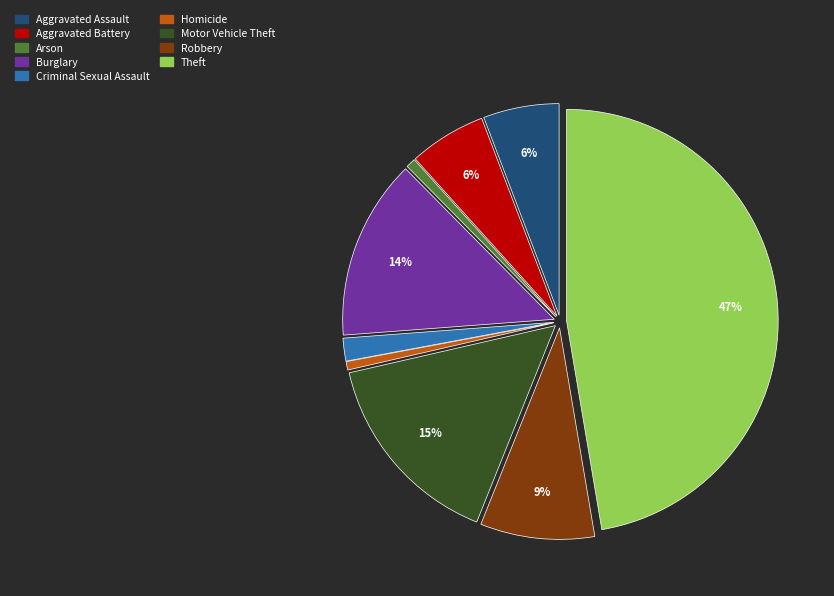

What percentage is the Robbery slice, to the nearest percent?

9%